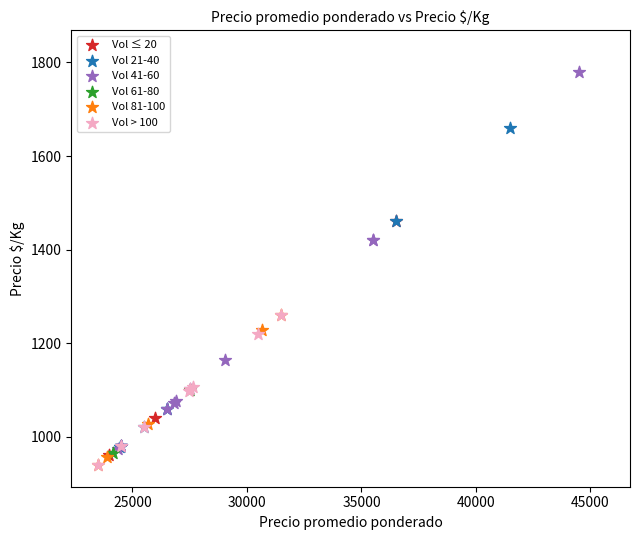

Which series has the widest spread of Y values?

Vol 41-60